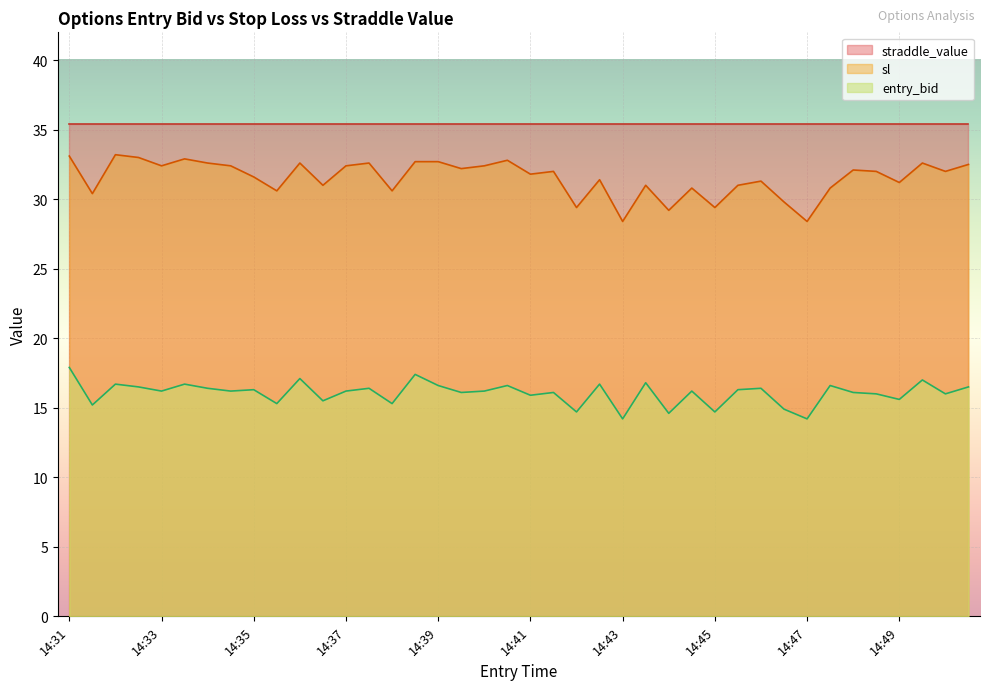

In sl, how many points are higher than both neighbors (excluding endpoints)?

12